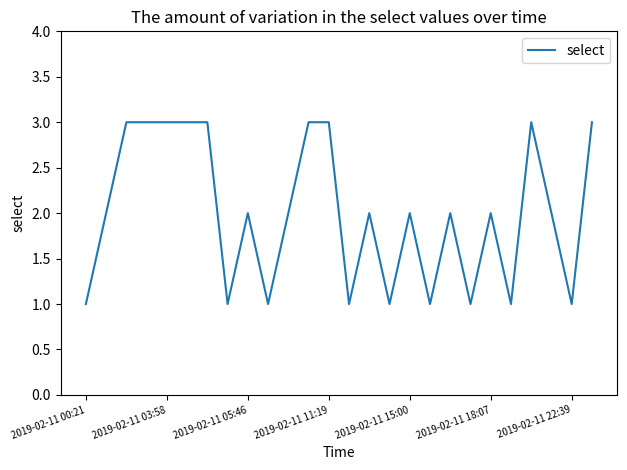

What is the greatest value displayed?

3